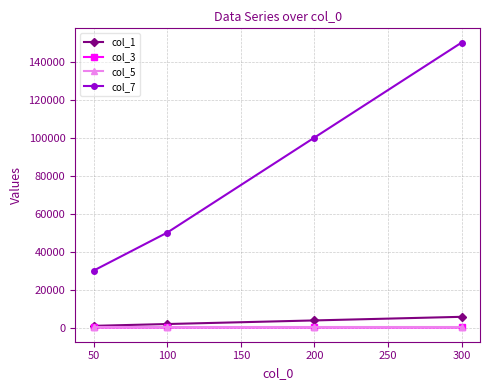

How many data points in col_1 are less than 3800?

2